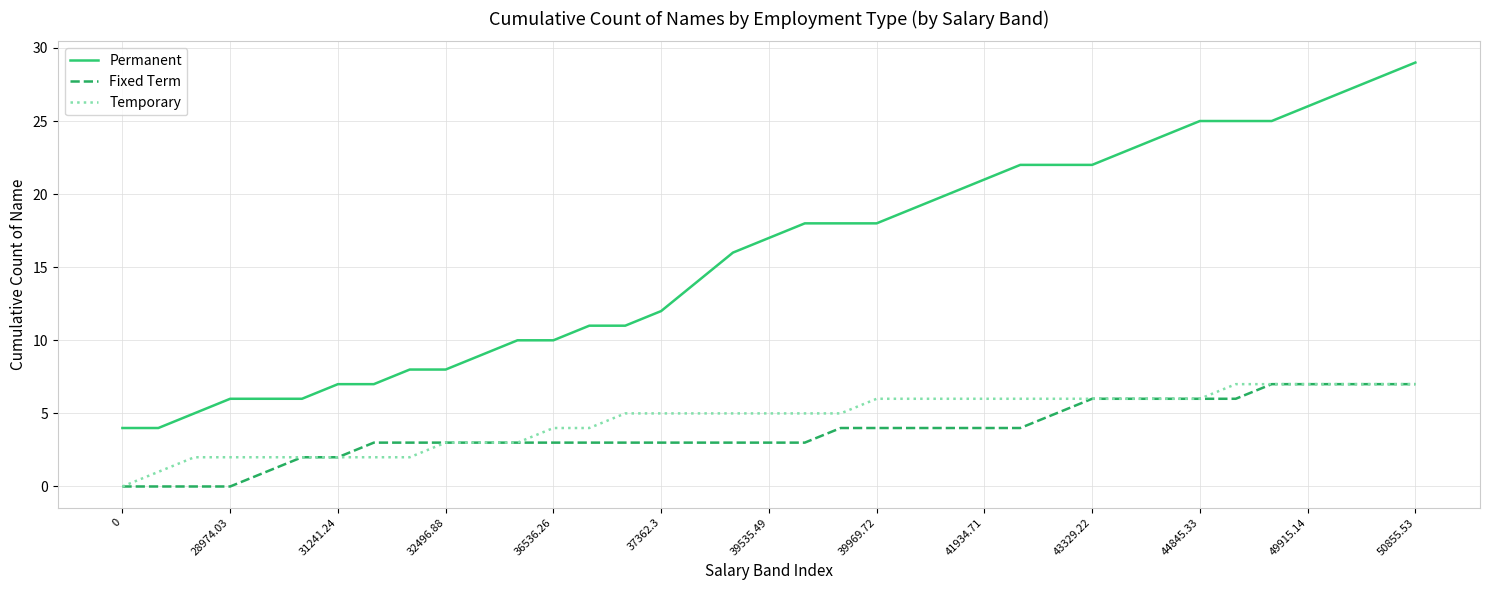

What is the highest value of the Temporary series?

7